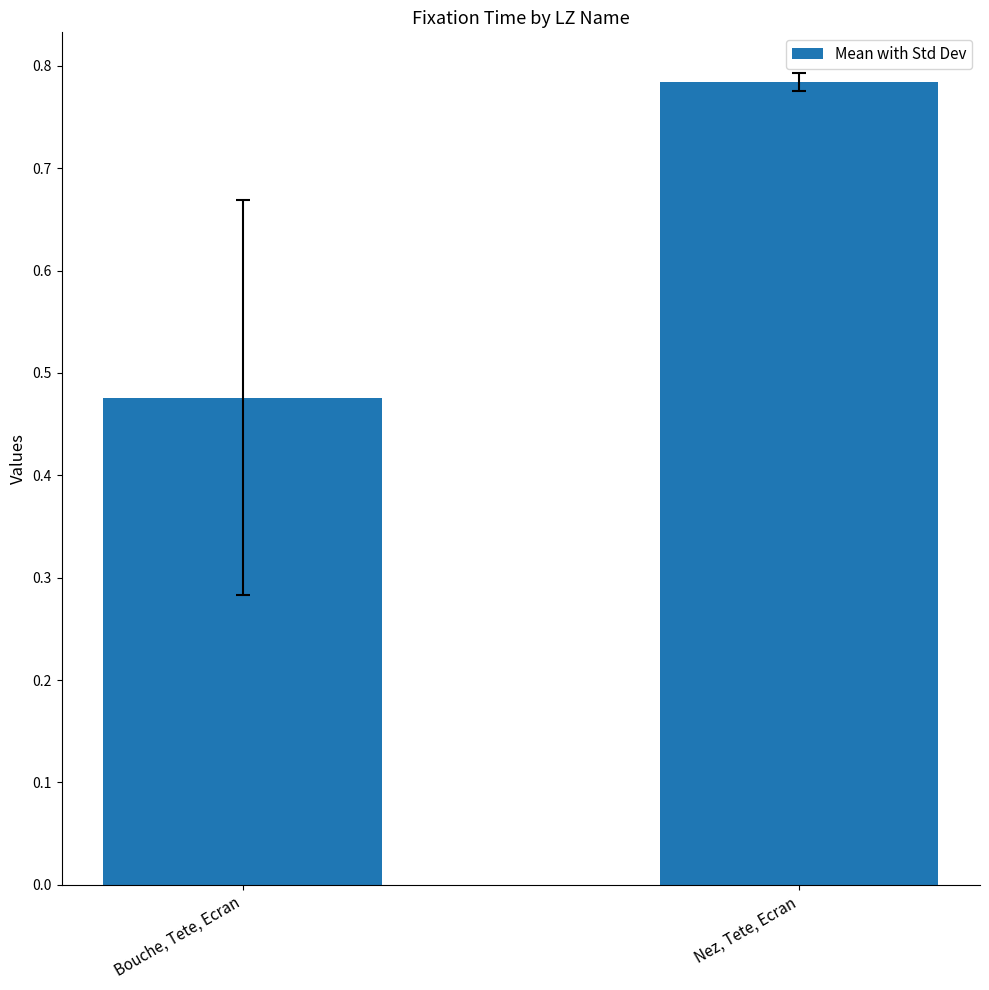

What is the label of the 1st bar from the left?

Bouche, Tete, Ecran